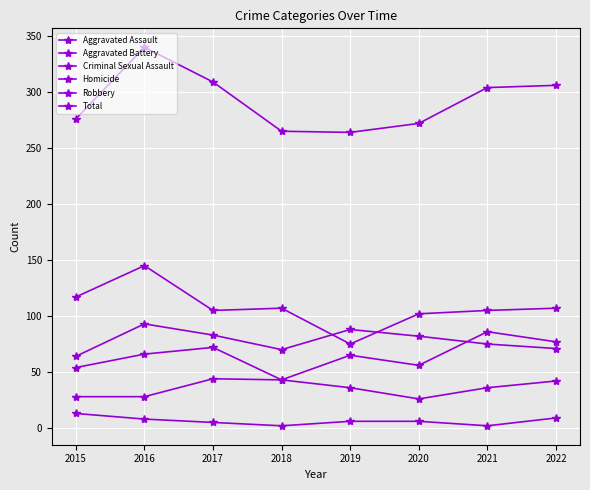

At which category is the sum across all series the highest?

2016